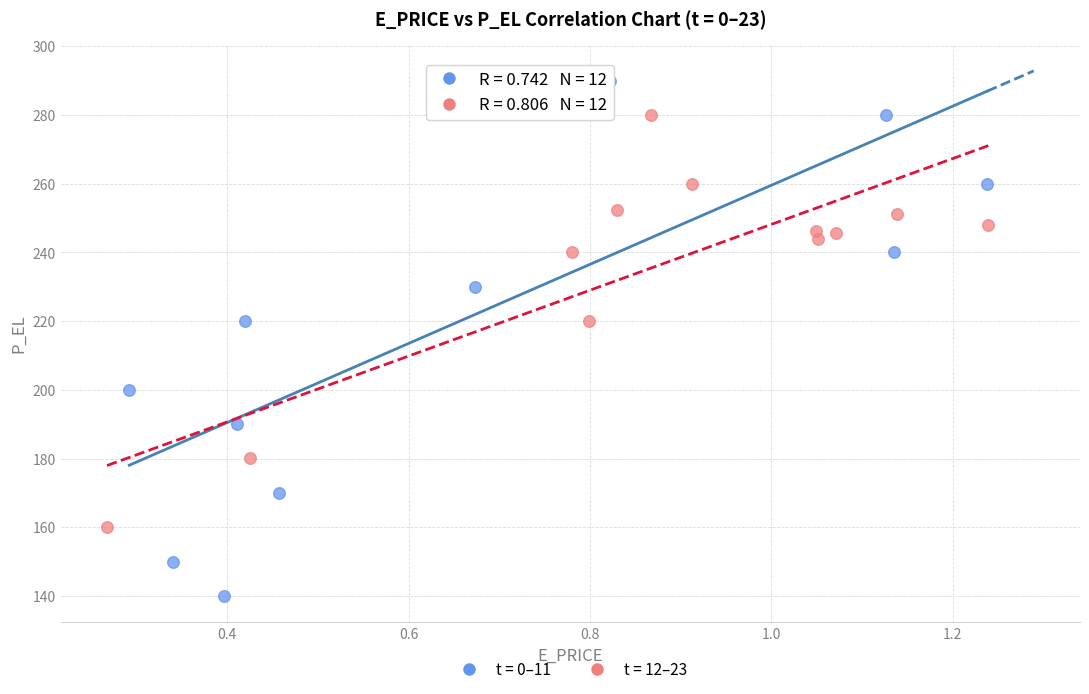

Which series has the widest spread of Y values?

t = 0–11